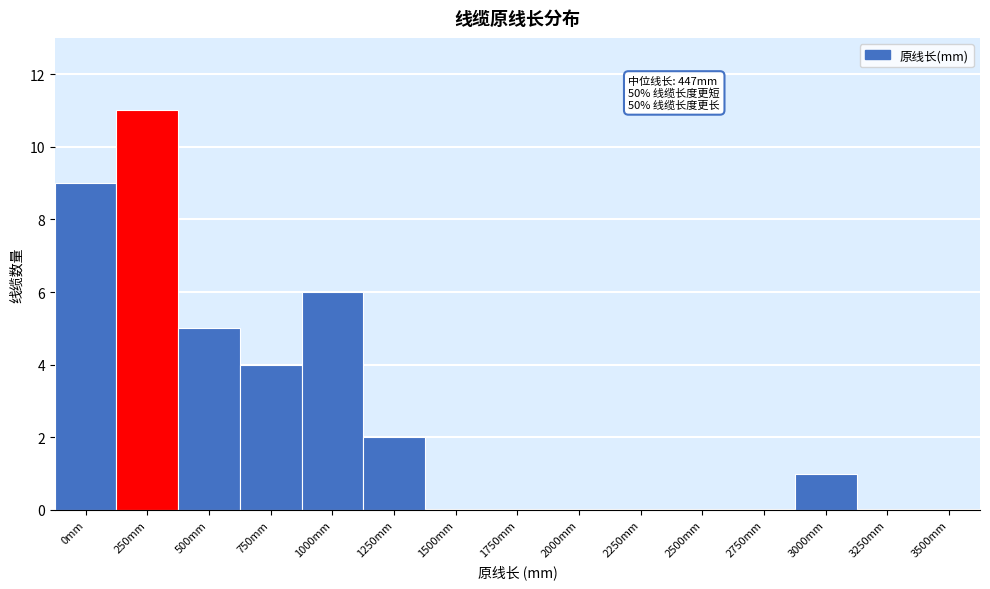

Reading left to right, list all the values displayed in this chart.

0mm=9	250mm=11	500mm=5	750mm=4	1000mm=6	1250mm=2	1500mm=0	1750mm=0	2000mm=0	2250mm=0	2500mm=0	2750mm=0	3000mm=1	3250mm=0	3500mm=0